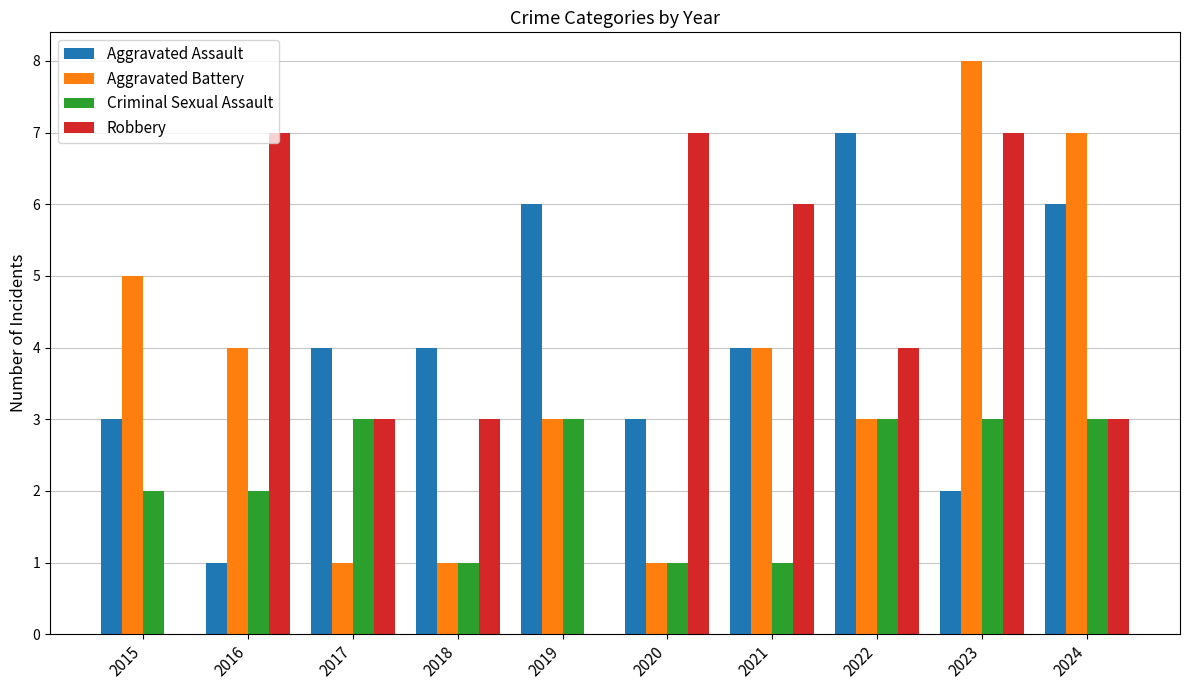

Which series changed the most between 2019 and 2023?

Robbery